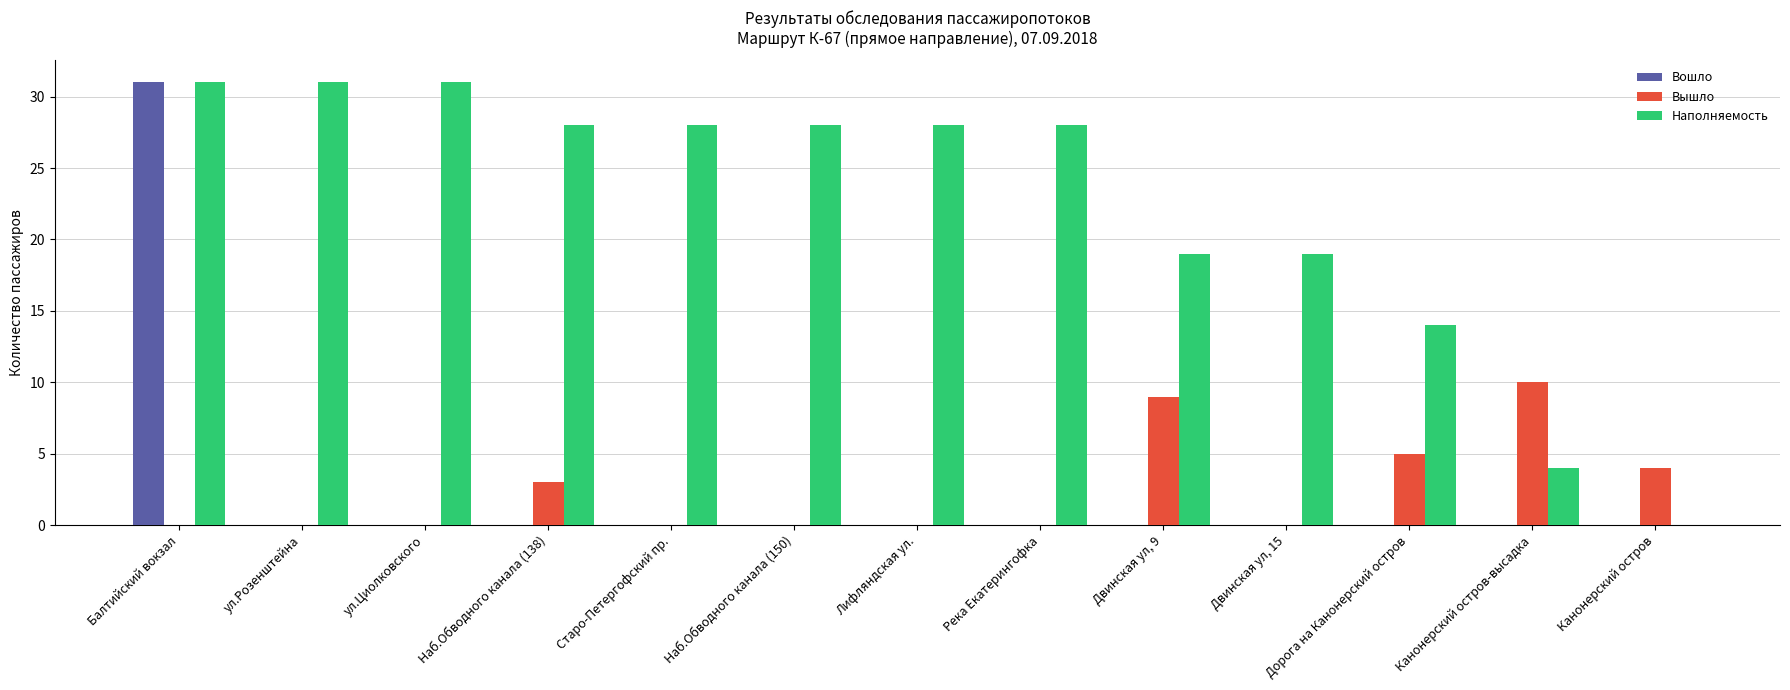

How many positive values does the Наполняемость series have?

12